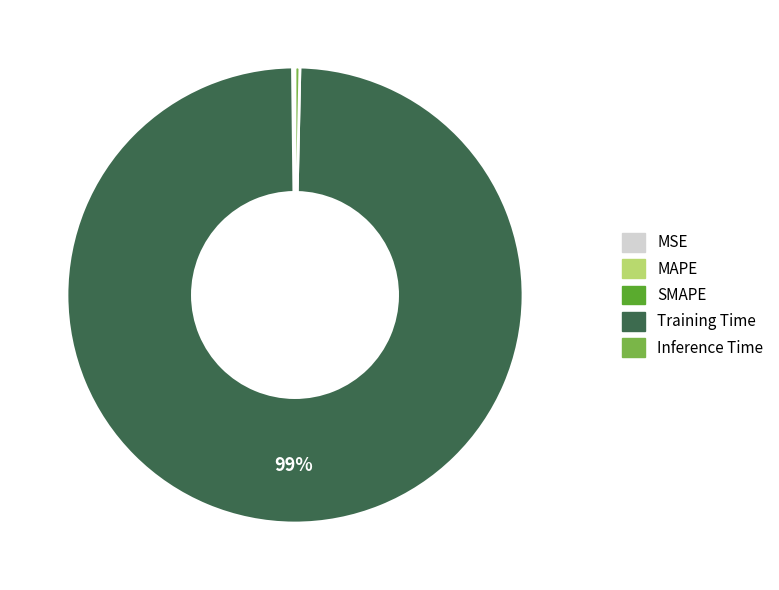

Does Training Time represent more than half of the total?

Yes